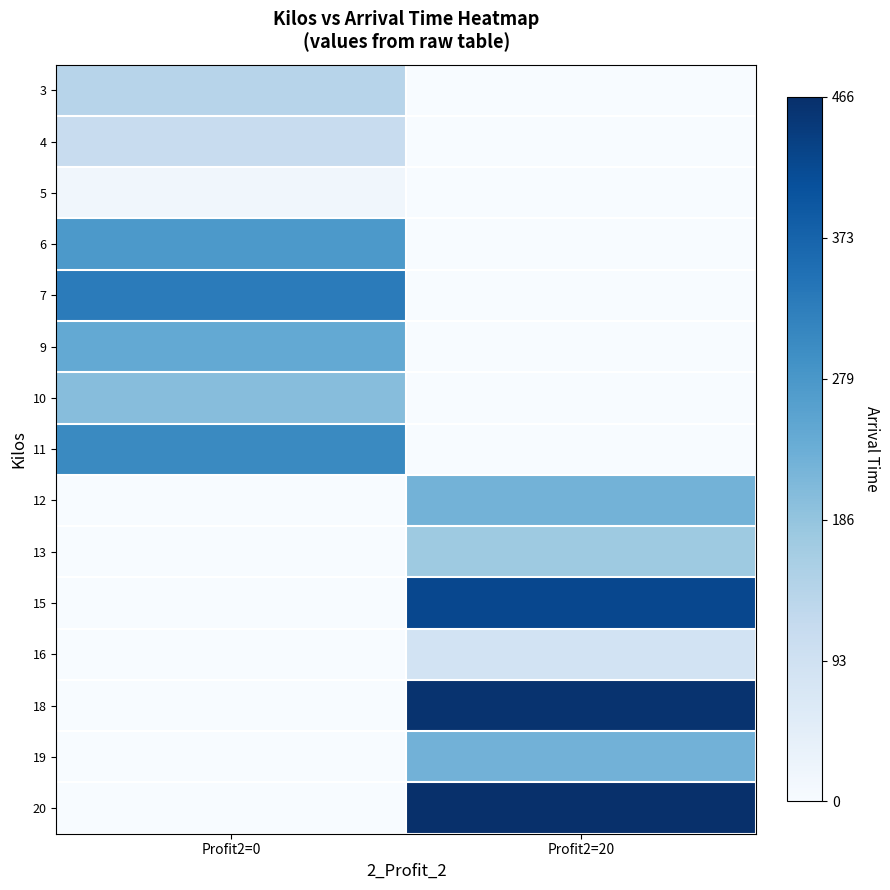

At how many categories does at least one series exceed 424?

1